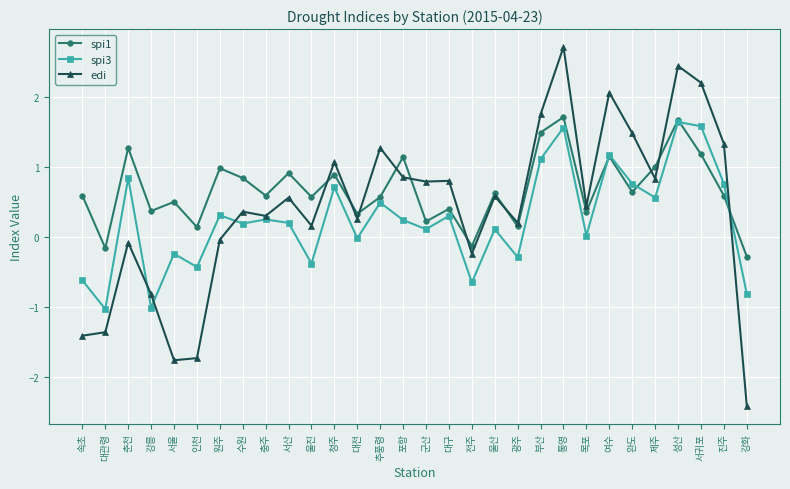

At which category does the chart reach its minimum across all series?

강화